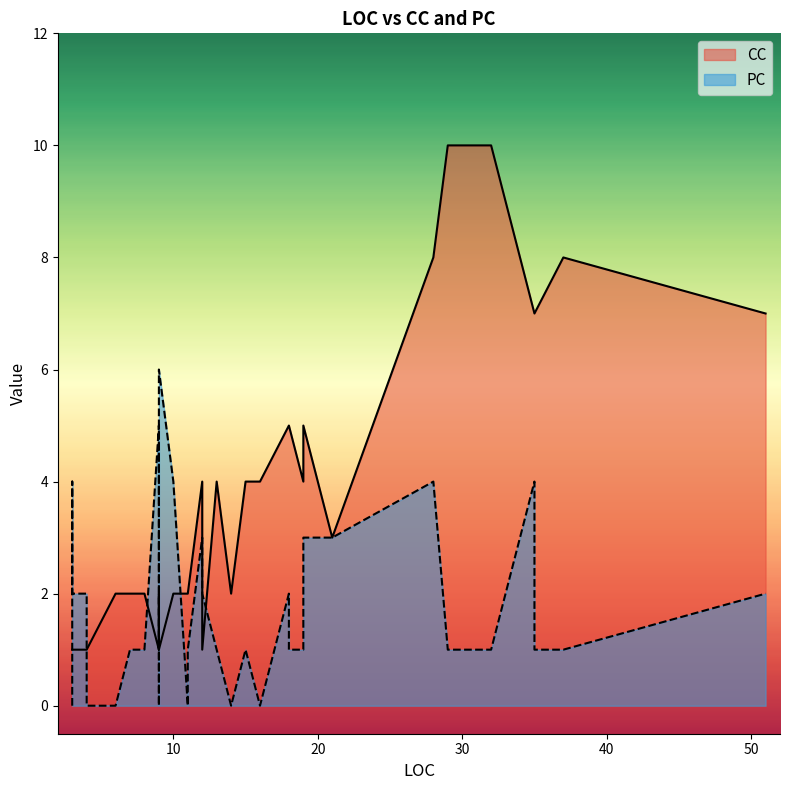

How many distinct data groups are displayed?

2